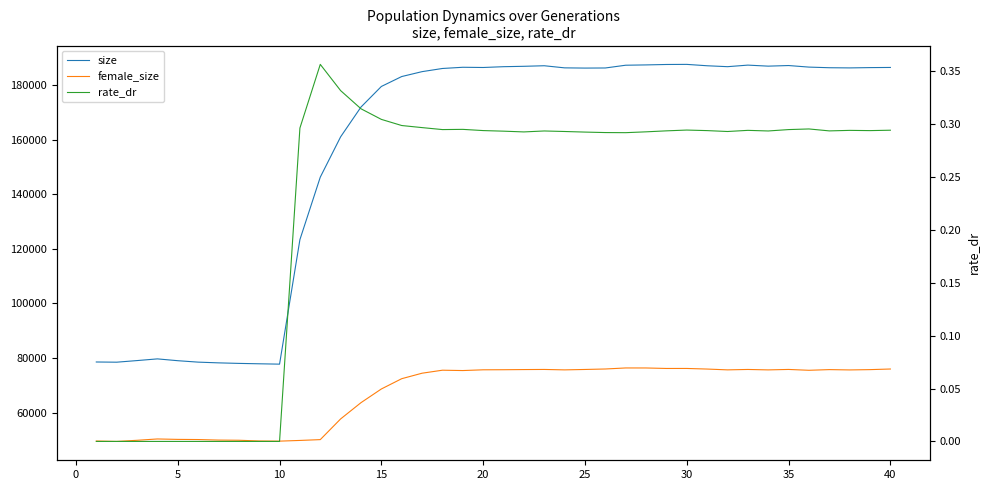

Between 10 and 40, which series saw the biggest shift?

size